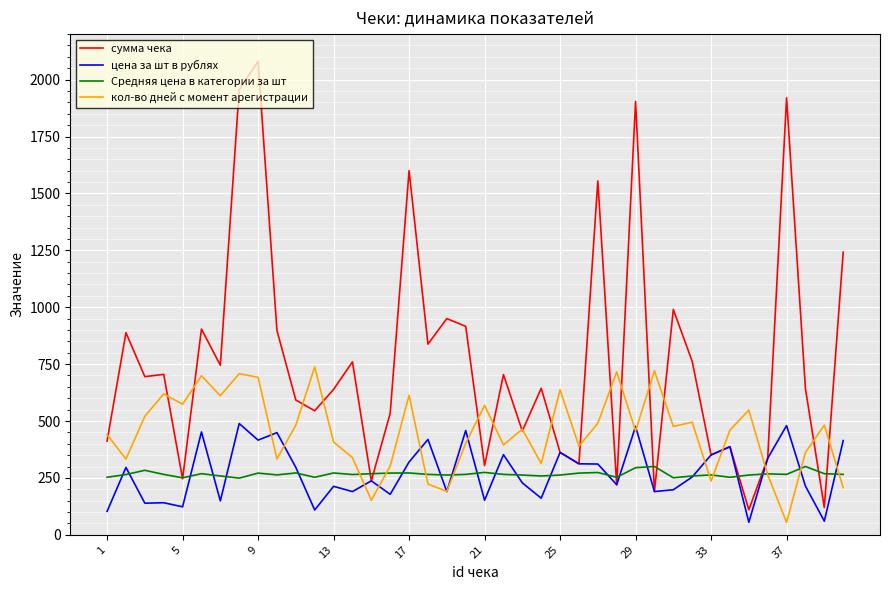

What is the greatest value displayed?

2080.0